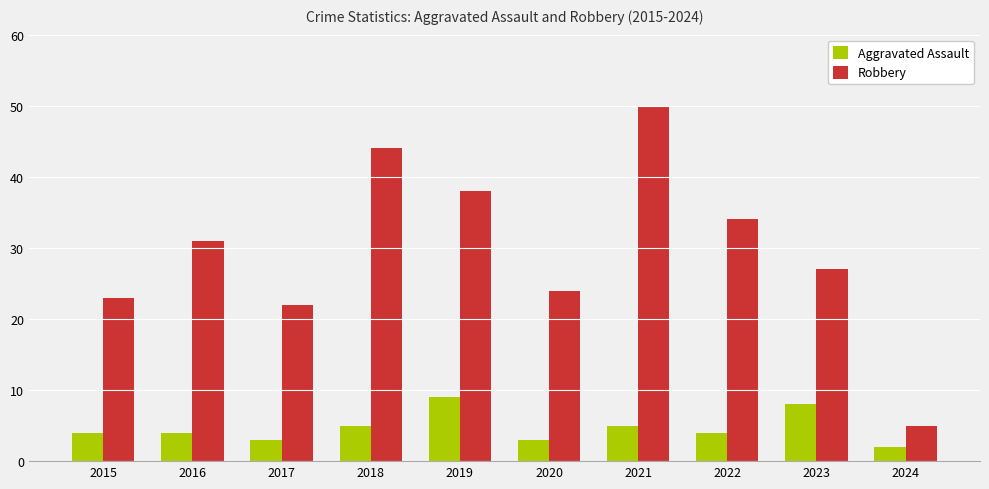

Reading left to right, extract all data points from this chart.

Aggravated Assault: 4	4	3	5	9	3	5	4	8	2
Robbery: 23	31	22	44	38	24	50	34	27	5